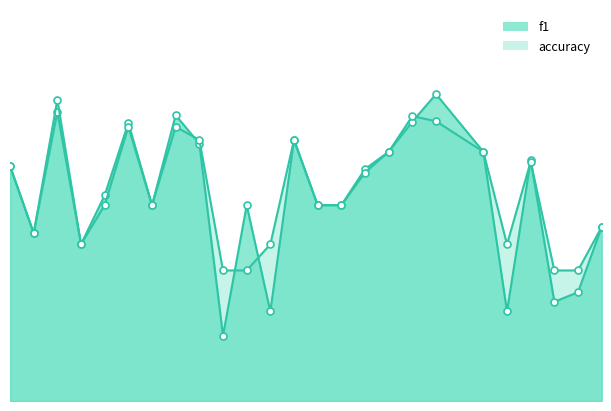

What is the sum of all accuracy values?

13.4